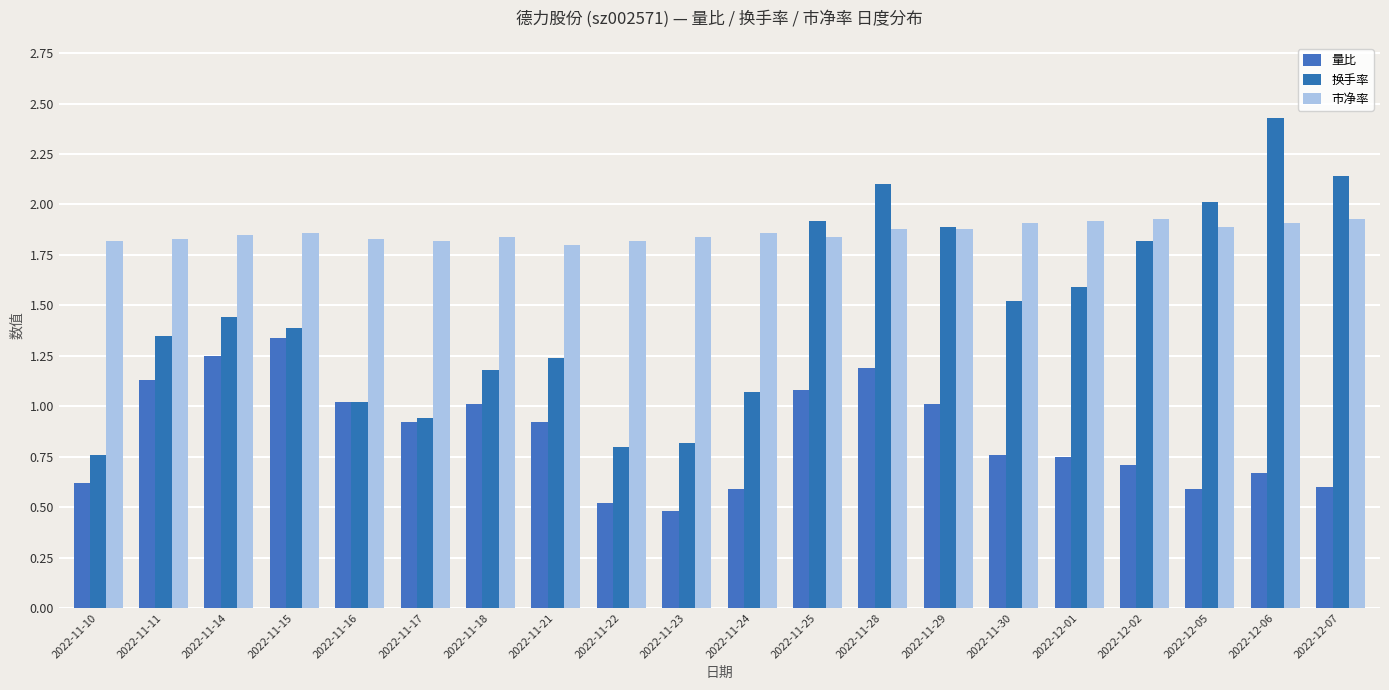

At which category is the sum across all series the highest?

2022-11-28